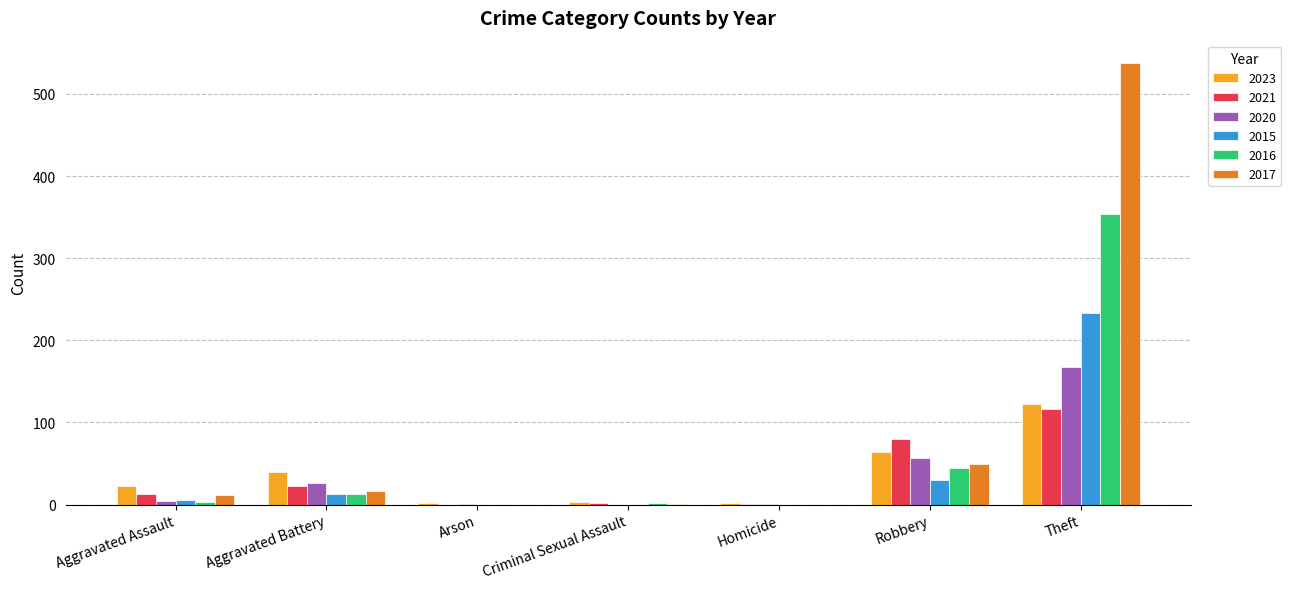

How many series are shown in this chart?

6